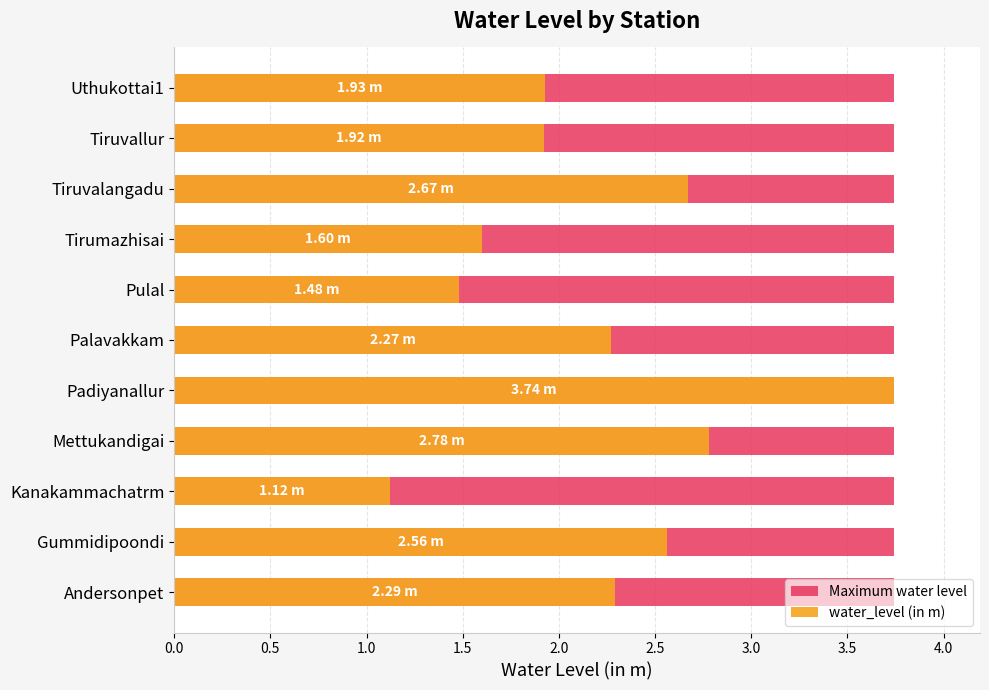

Rank the series by their maximum value, from highest to lowest.

water_level (in m), Maximum water level